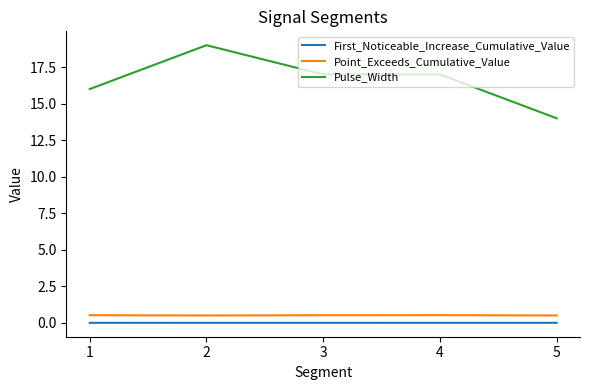

What is the difference between the second highest and second lowest values in the Pulse_Width series?

1.0